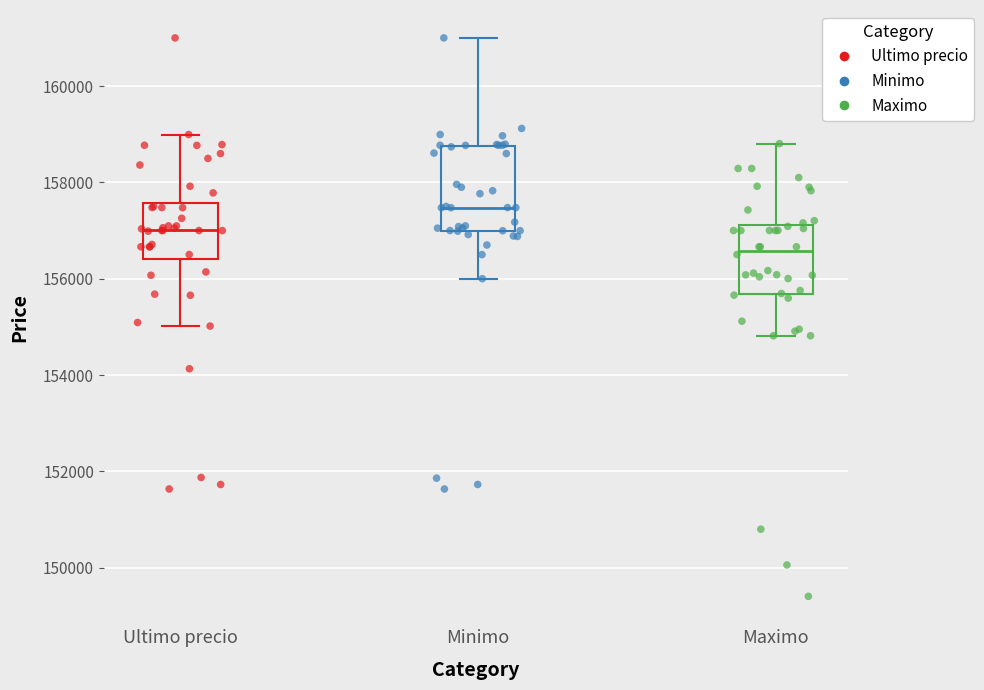

Which box is the tallest, from its lower edge to its upper edge?

Minimo